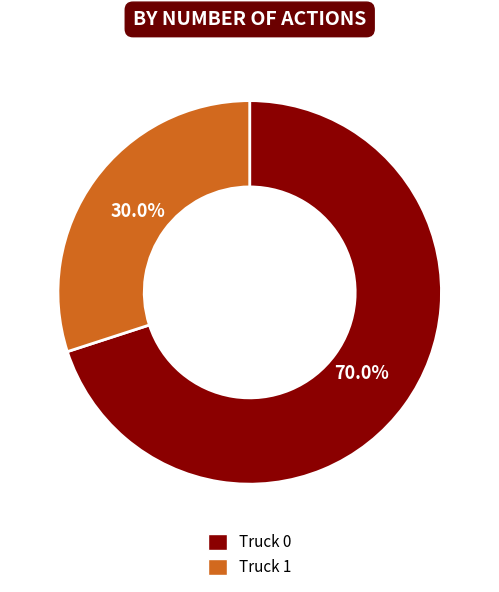

Do Truck 1 and Truck 0 together represent more than half of the pie?

Yes